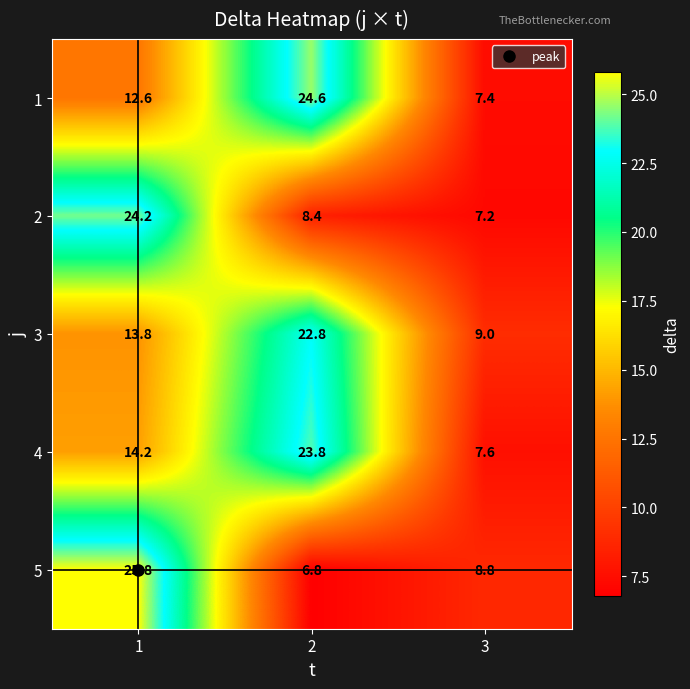

At 3, list the series in order from smallest to largest.

2, 1, 4, 5, 3